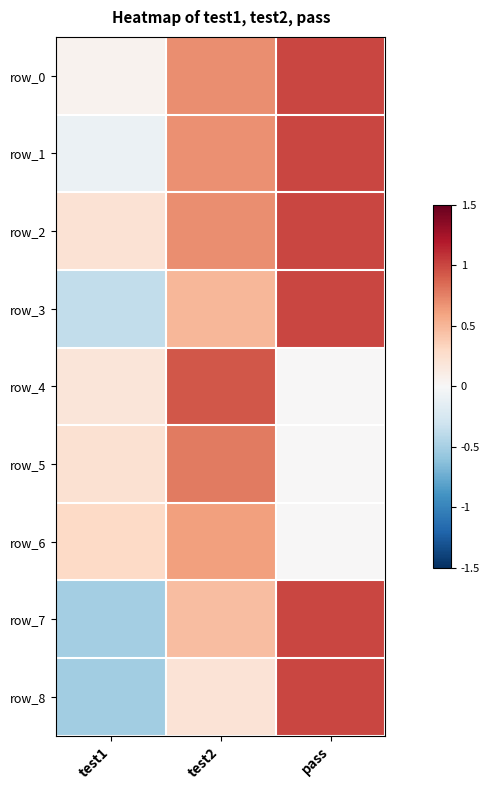

Which label corresponds to the largest value in the chart?

pass